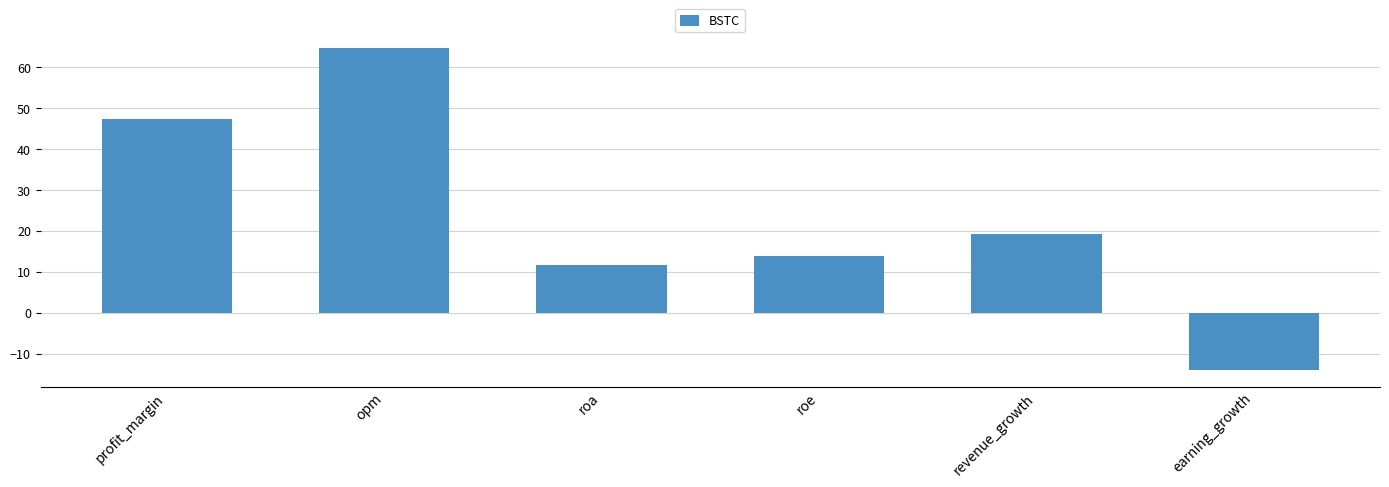

True or false: the data shows -14.1 at earning_growth.

True